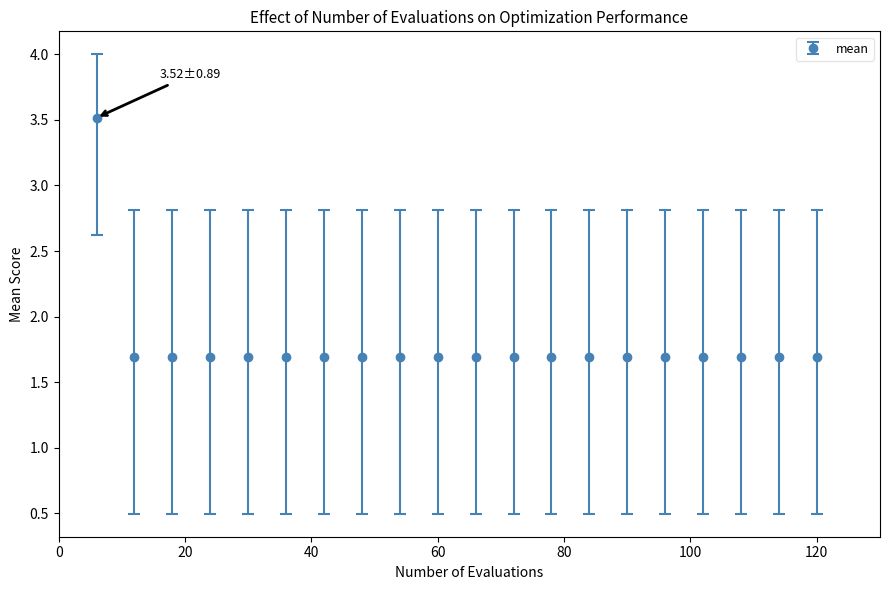

What is the minimum value shown in the chart?

1.7